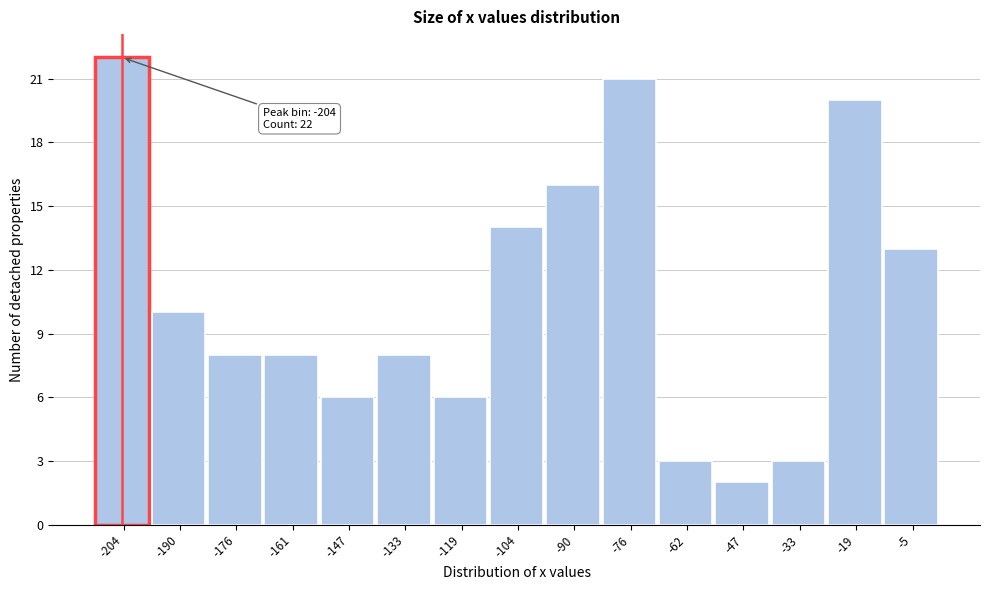

Which range on the x-axis has the tallest bar?

-212 to -196